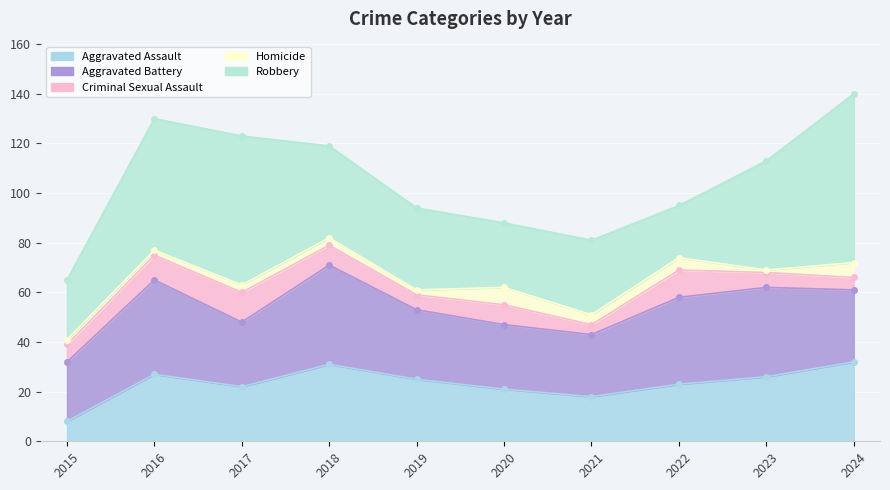

True or false: Criminal Sexual Assault has a value of 5 at 2024.

True